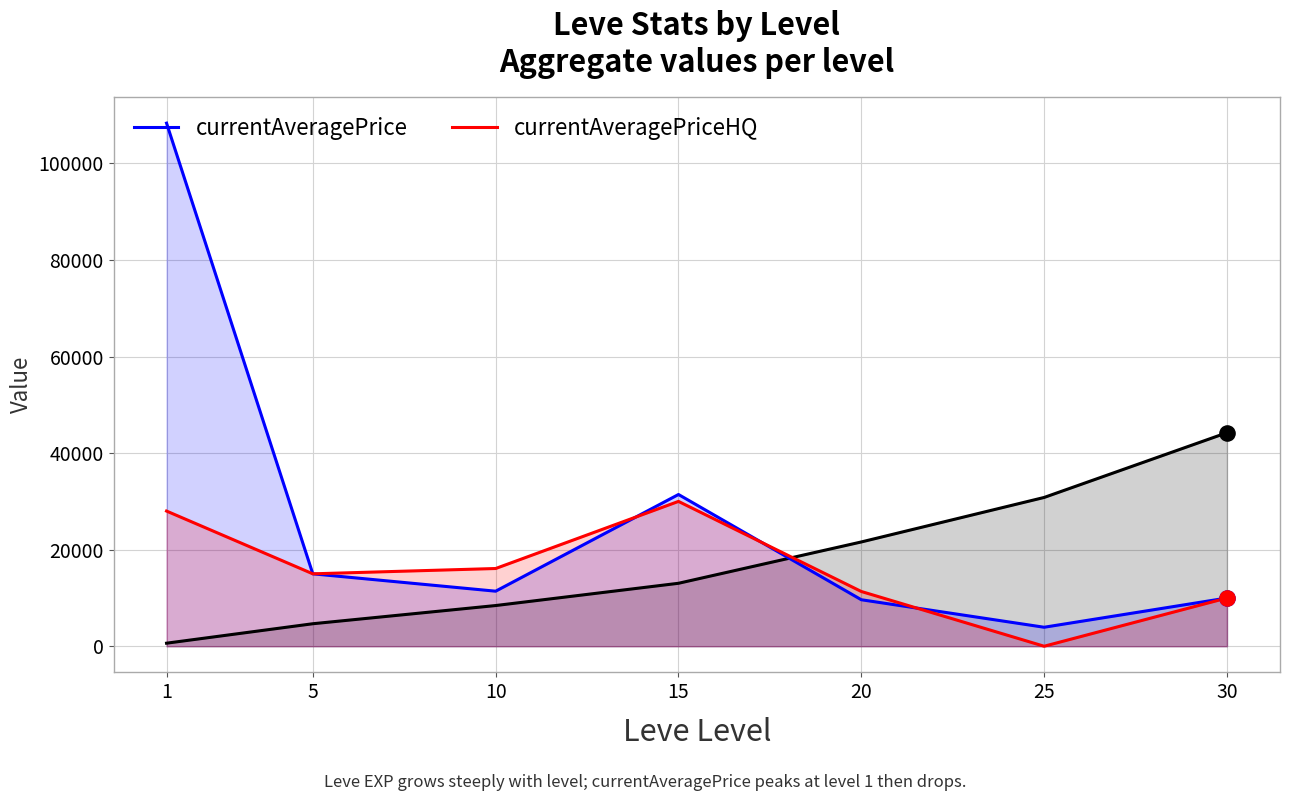

Which series contains the highest Y value?

currentAveragePrice